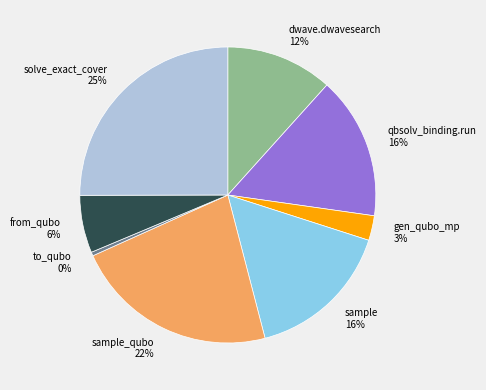

Which slice is the largest?

solve_exact_cover